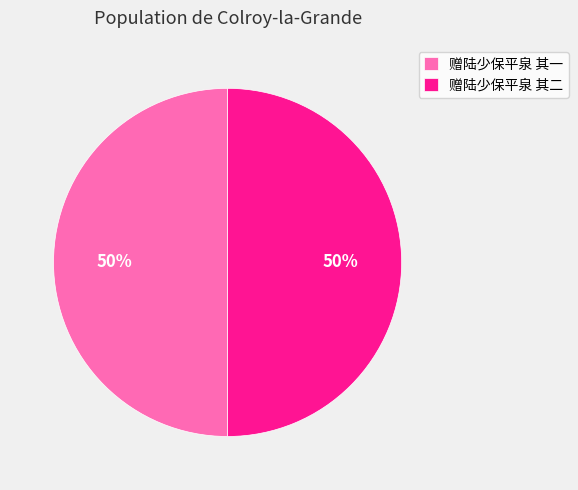

To the nearest percent, what is the average slice percentage?

50%